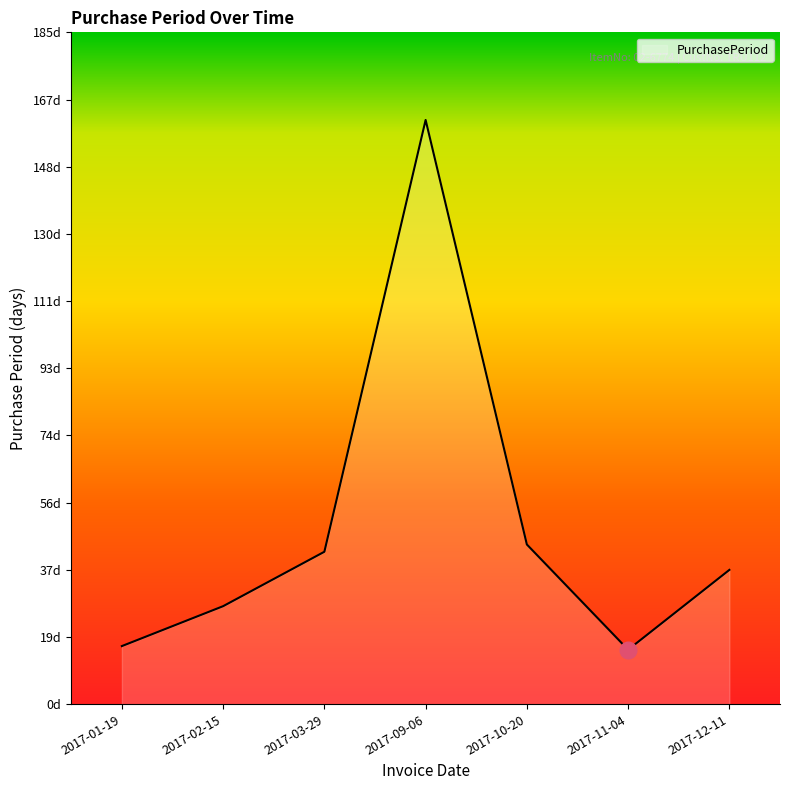

What is the approximate value at 2017-01-19, to the nearest 10?

20